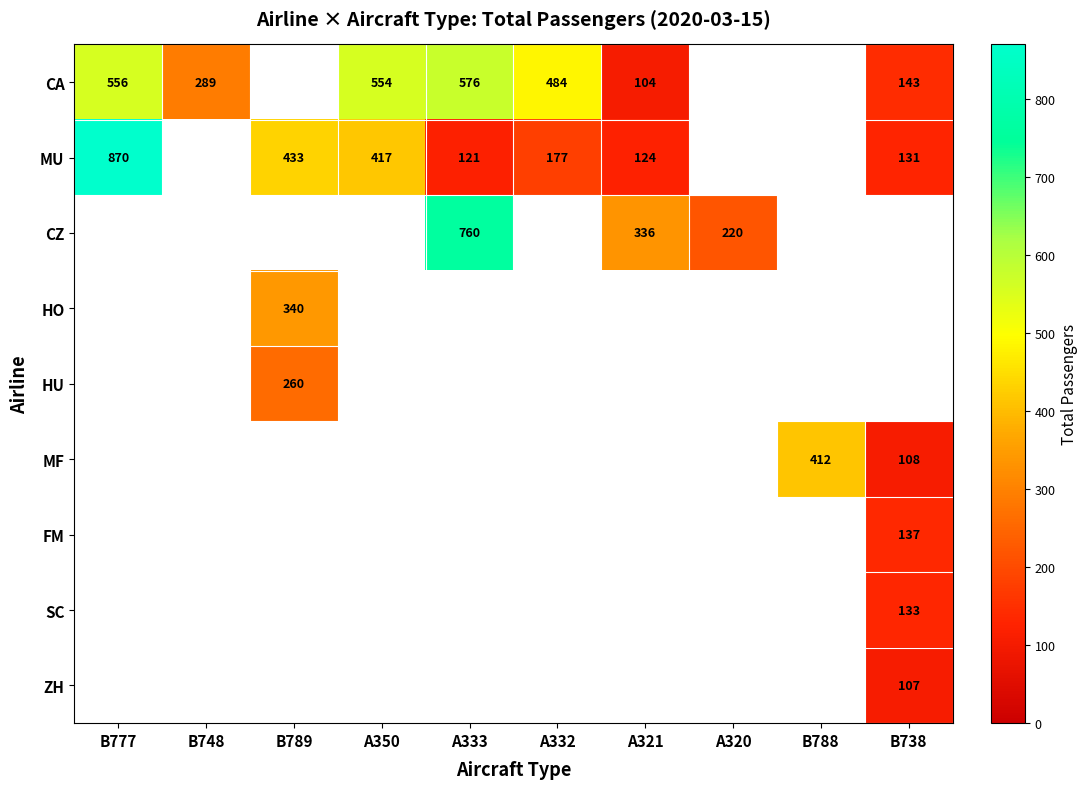

The SC series shows 133 at B738. True or false?

True